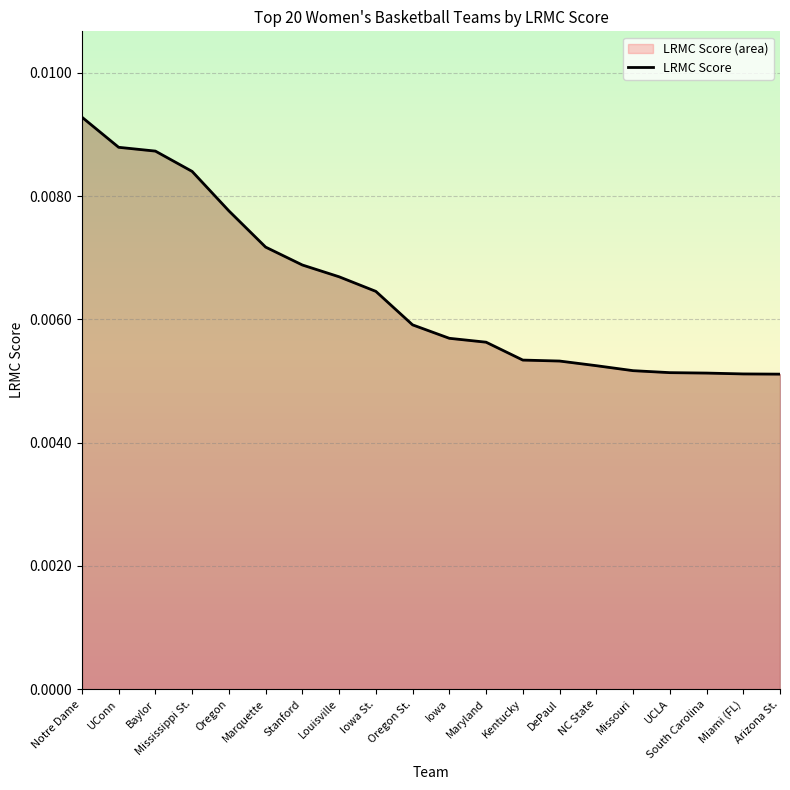

List the labels in order of value, smallest first.

Arizona St., Miami (FL), South Carolina, UCLA, Missouri, NC State, DePaul, Kentucky, Maryland, Iowa, Oregon St., Iowa St., Louisville, Stanford, Marquette, Oregon, Mississippi St., Baylor, UConn, Notre Dame